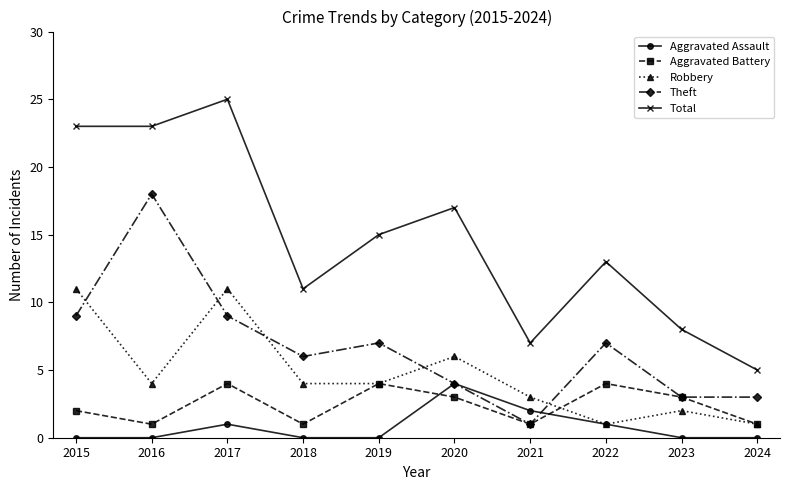

At which category does Theft reach its first local peak?

2016